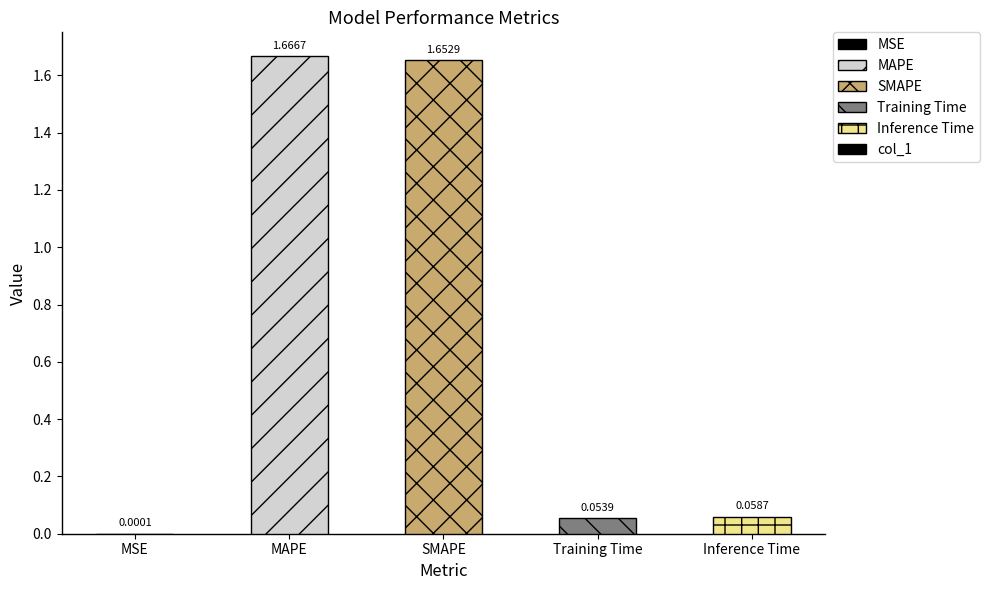

Which has a higher value, SMAPE or MAPE?

MAPE